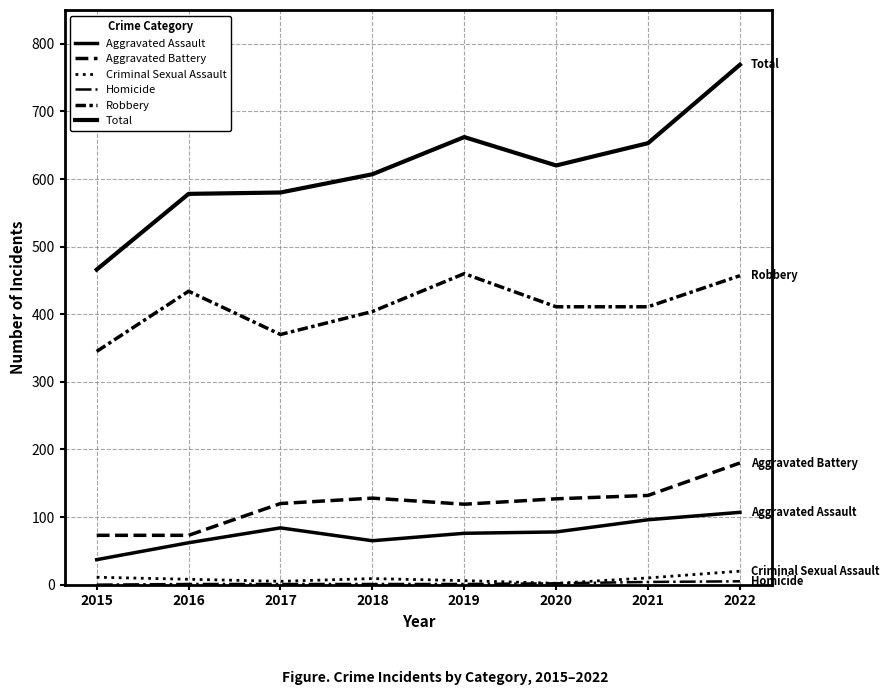

List the series in order of their peak value, lowest first.

Homicide, Criminal Sexual Assault, Aggravated Assault, Aggravated Battery, Robbery, Total